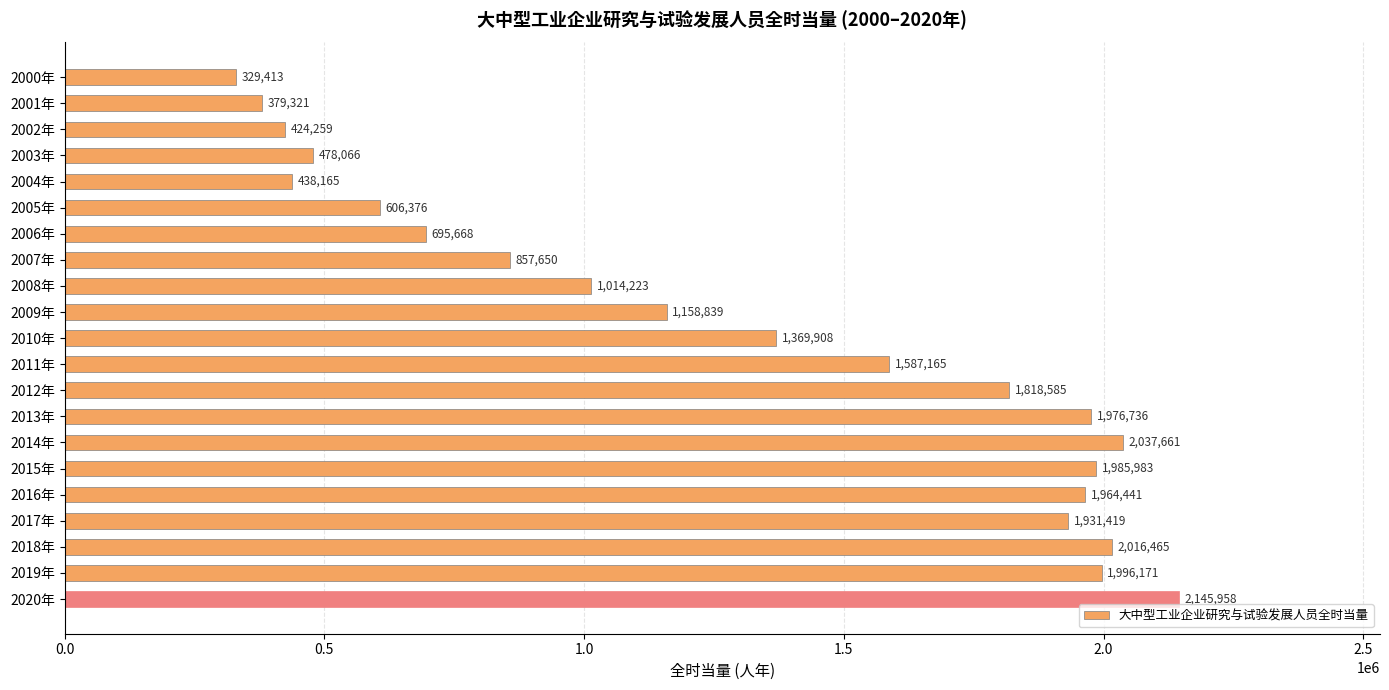

How many values are below 1369908?

10